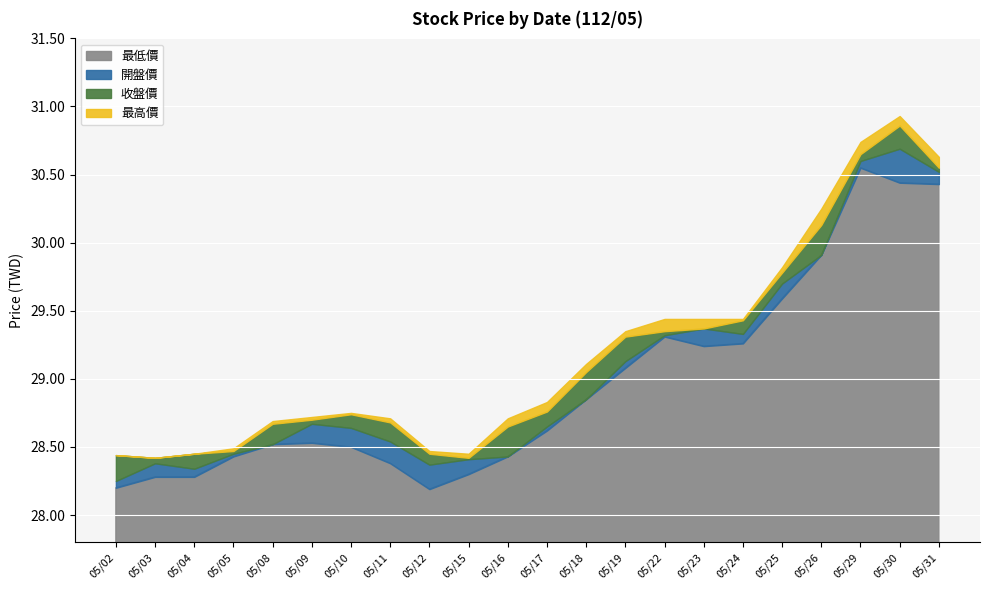

Is the value of 開盤價 at 05/03 greater than the value of 最低價 at 05/18?

No